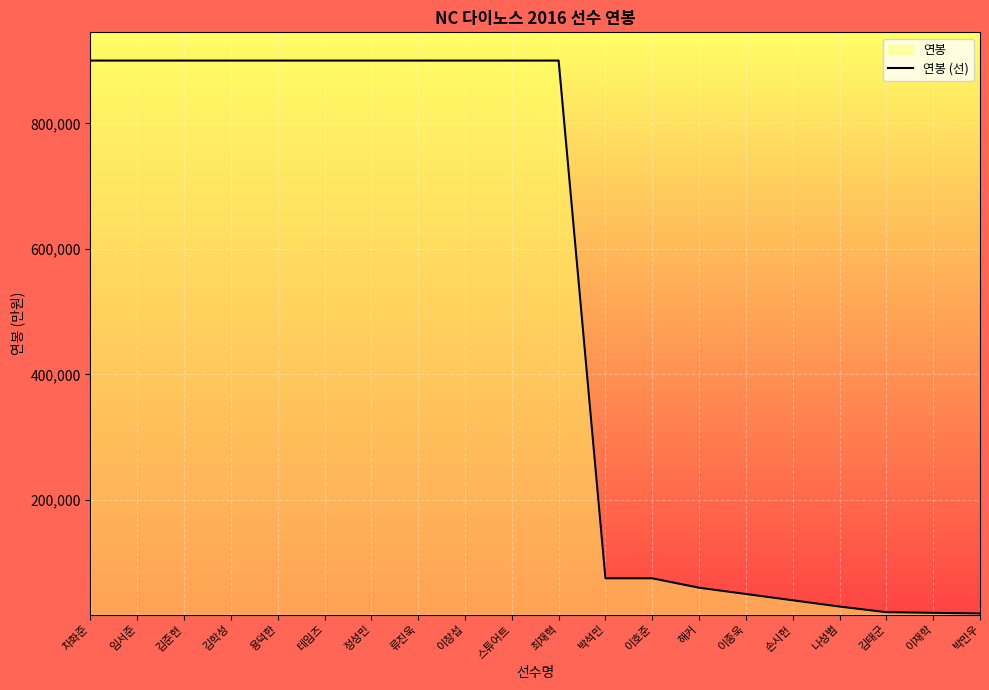

Which category has the lowest value across all series?

박민우